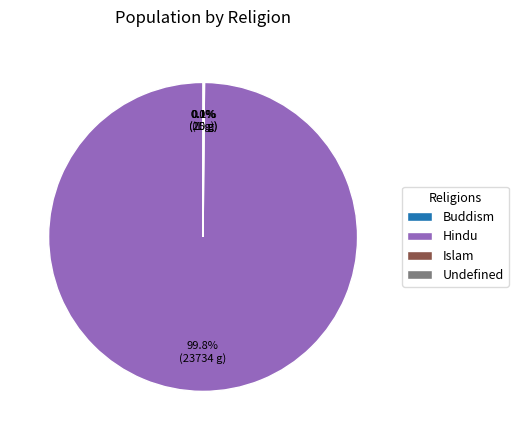

Is there a majority slice in this chart?

Yes